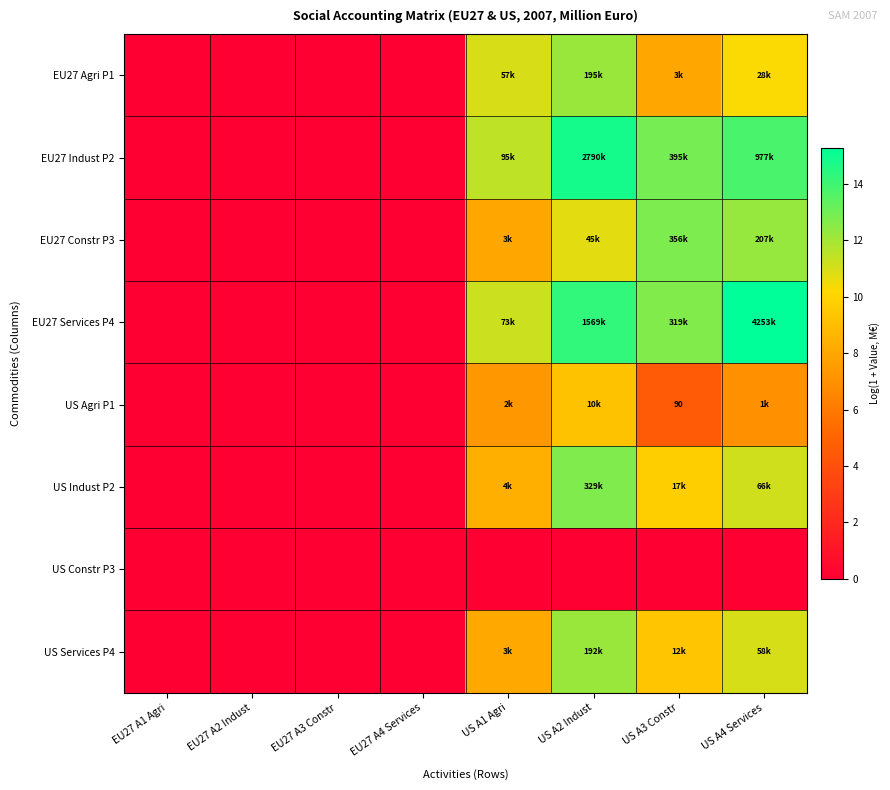

Which category has the lowest value in the US Agri P1 series?

EU27 A1 Agri